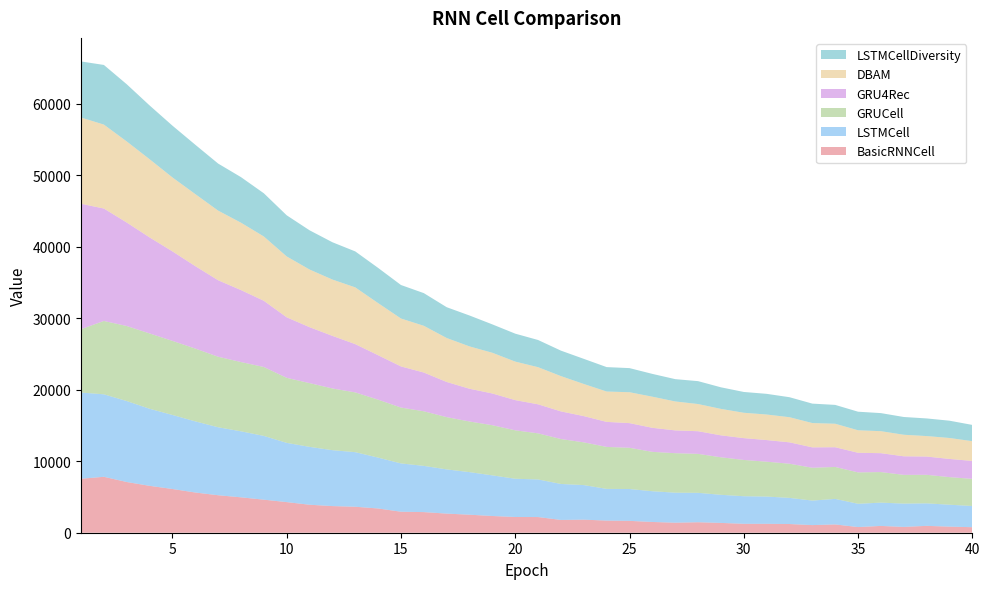

Reading left to right, transcribe all the data shown in this chart.

BasicRNNCell: 7548	7822	7093	6558	6116	5623	5242	4949	4622	4282	3913	3726	3633	3391	2936	2884	2675	2519	2338	2200	2191	1788	1828	1697	1659	1503	1402	1467	1372	1248	1247	1216	1067	1158	791	950	812	961	852	772
LSTMCell: 12059	11535	11322	10779	10352	9951	9506	9233	8917	8284	8095	7818	7632	7114	6757	6464	6182	5955	5682	5349	5259	5031	4834	4434	4454	4300	4198	4111	3931	3857	3811	3657	3429	3572	3257	3259	3261	3147	3066	2966
GRUCell: 8860	10260	10496	10535	10365	10183	9866	9688	9639	9095	8917	8634	8361	8106	7814	7637	7309	7084	7014	6775	6449	6284	5977	5870	5767	5508	5523	5450	5247	5074	4877	4777	4588	4470	4391	4275	4019	3991	3858	3794
GRU4Rec: 17541	15724	14473	13431	12515	11527	10695	10064	9258	8465	7822	7352	6751	6215	5751	5419	4917	4579	4439	4222	4059	3865	3669	3500	3449	3361	3189	3169	3070	3051	3024	2991	2854	2757	2742	2641	2598	2557	2544	2508
DBAM: 12061	11740	11340	10937	10344	10077	9741	9425	8995	8515	8065	7880	7937	7289	6702	6536	6151	5922	5693	5387	5194	4936	4495	4247	4321	4354	4047	3801	3700	3548	3573	3516	3401	3286	3148	3078	3013	2863	2931	2764
LSTMCellDiversity: 7842	8341	7998	7520	7239	6899	6578	6371	6041	5752	5484	5215	5028	4922	4684	4568	4306	4320	3969	3908	3801	3561	3513	3415	3372	3188	3120	3202	3017	2908	2892	2795	2717	2634	2596	2526	2483	2465	2417	2274